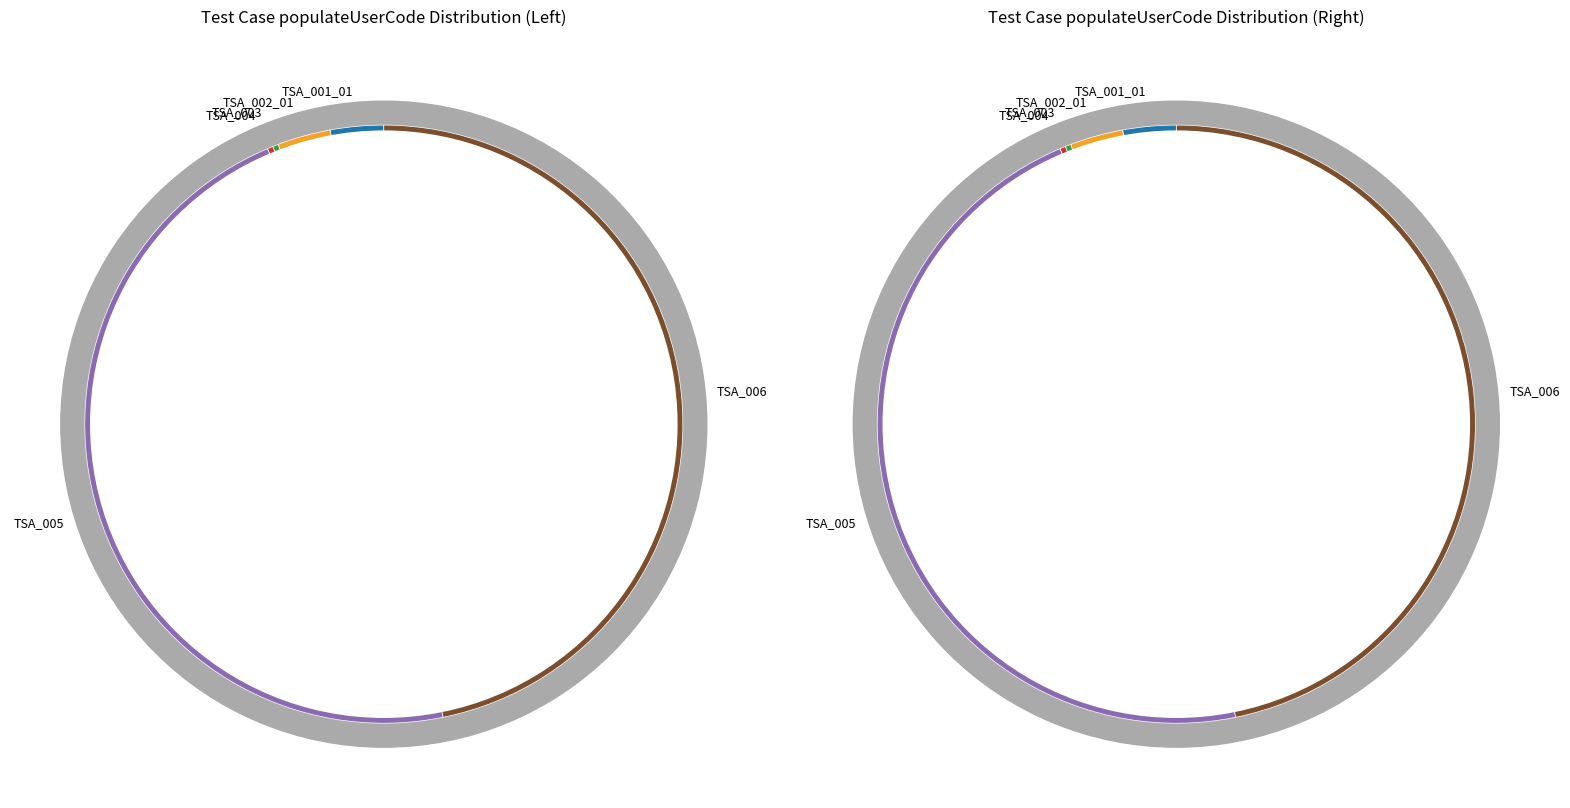

True or false: TSA_003 accounts for 0% of the total.

True